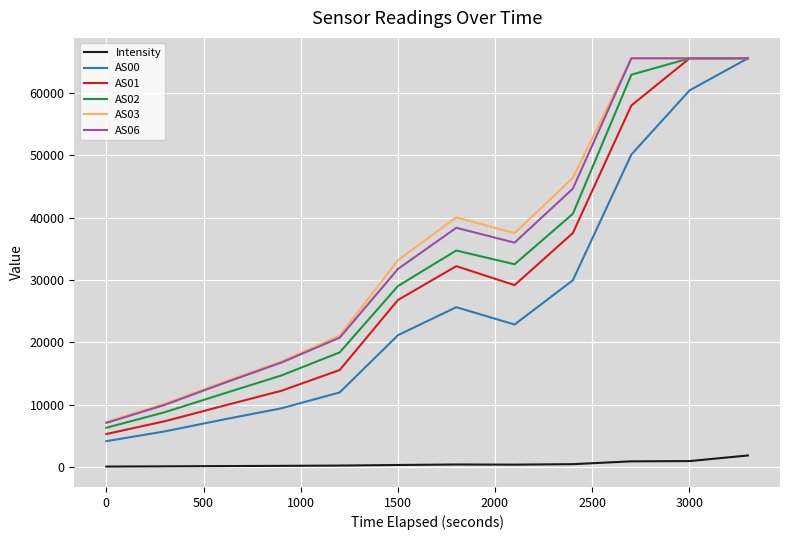

True or false: Intensity has more than 0 interior local peaks.

True